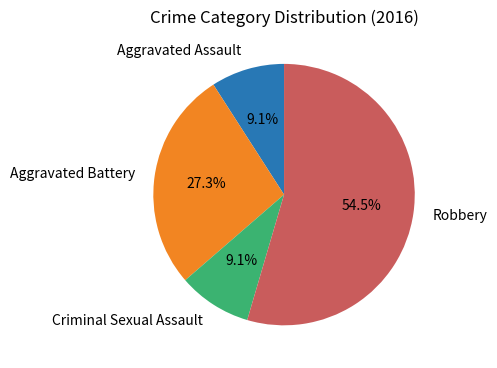

How many segments does this pie chart have?

4